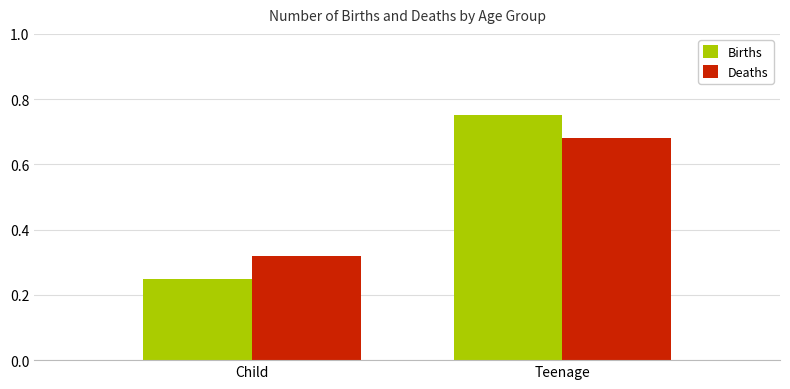

Where is Births nearest to the value 0?

Child